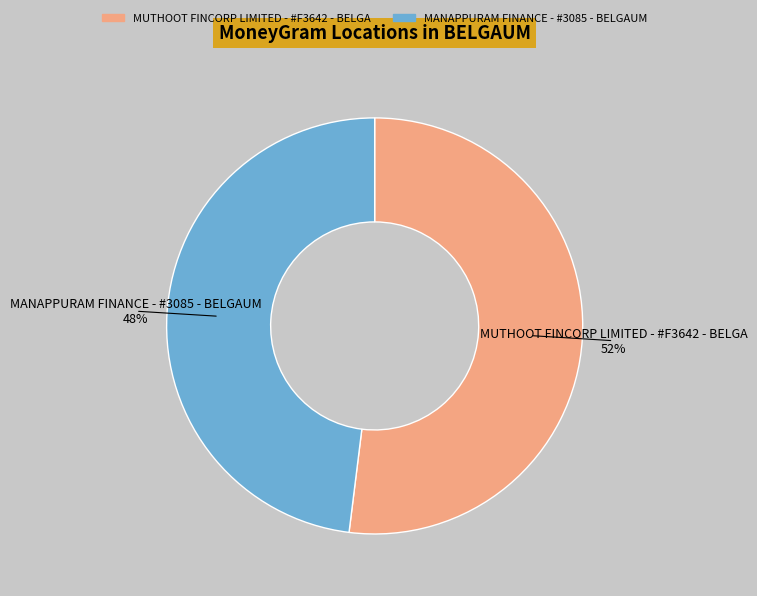

Which slice is the largest?

MUTHOOT FINCORP LIMITED - #F3642 - BELGA